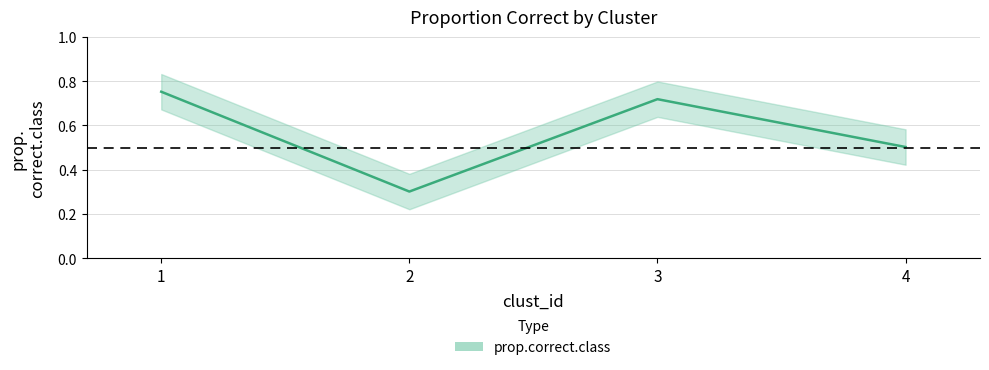

What is the value of the 4th point from the left?

0.5